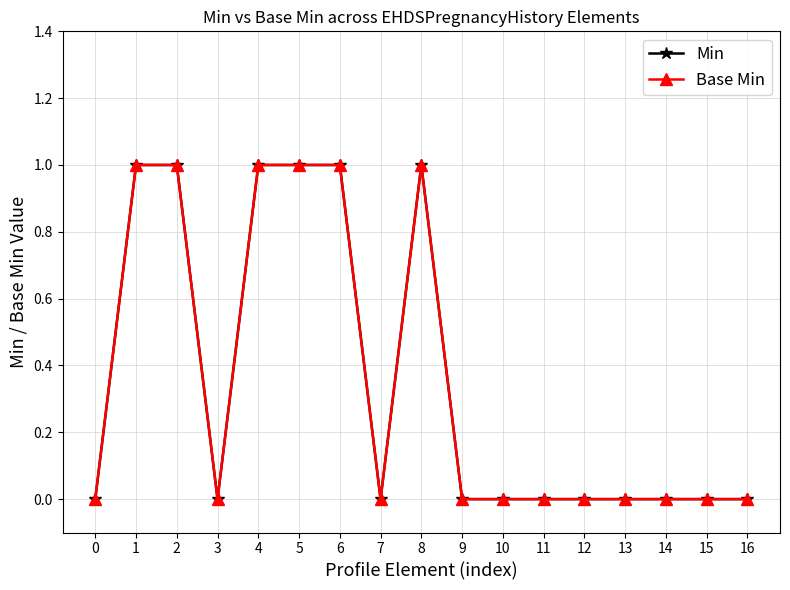

Reading left to right, list all the values displayed in this chart.

Min: 0=0	1=1	2=1	3=0	4=1	5=1	6=1	7=0	8=1	9=0	10=0	11=0	12=0	13=0	14=0	15=0	16=0
Base Min: 0=0	1=1	2=1	3=0	4=1	5=1	6=1	7=0	8=1	9=0	10=0	11=0	12=0	13=0	14=0	15=0	16=0